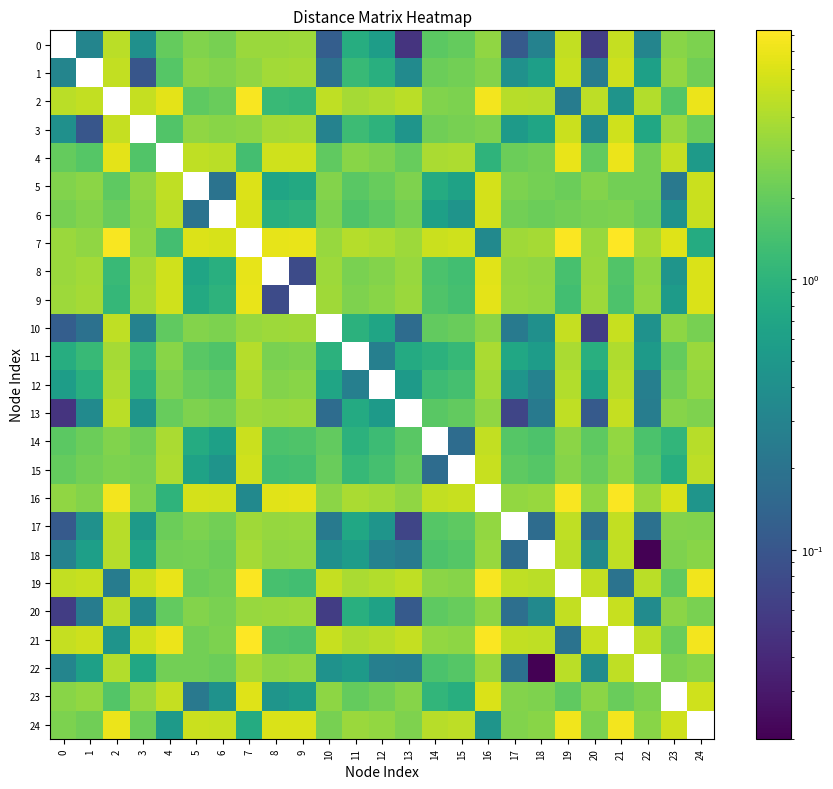

How many data points in 6 are less than 2?

8